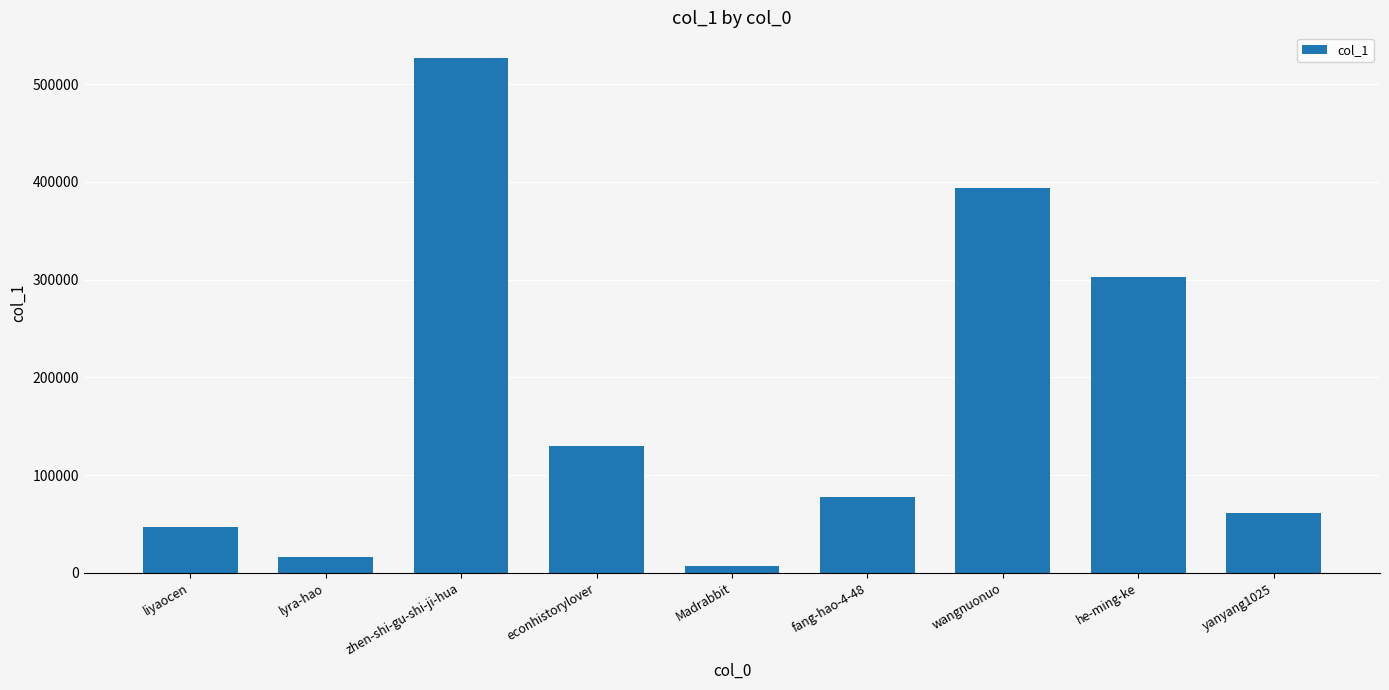

Where is the data nearest to the value 266591?

he-ming-ke